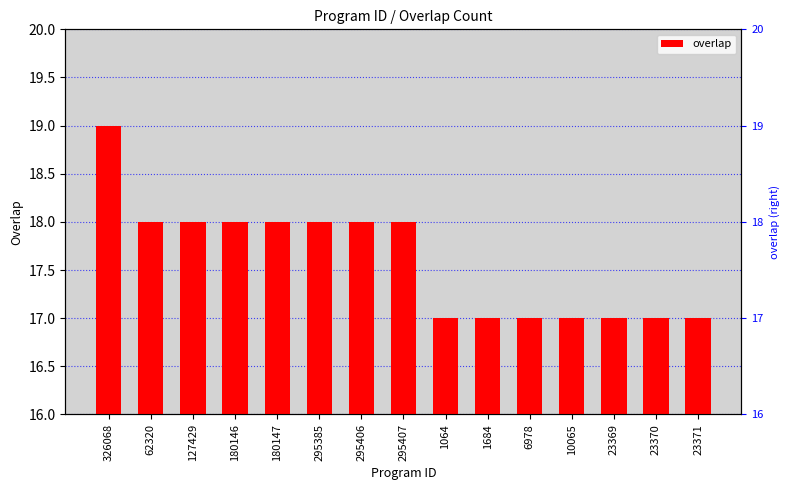

Which has a higher value, 295385 or 180146?

295385